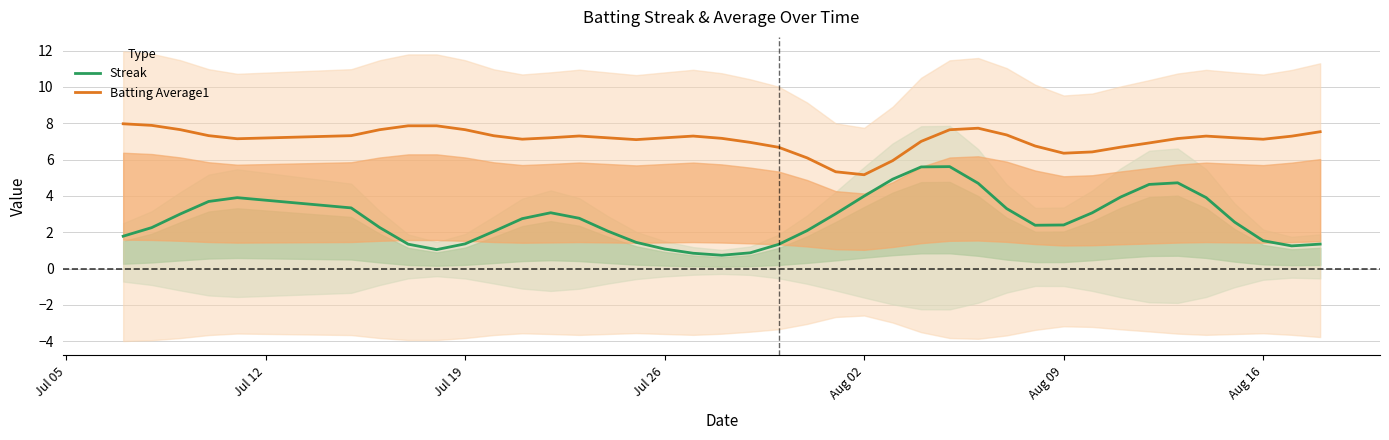

True or false: Streak and Batting Average1 intersect in this chart.

False